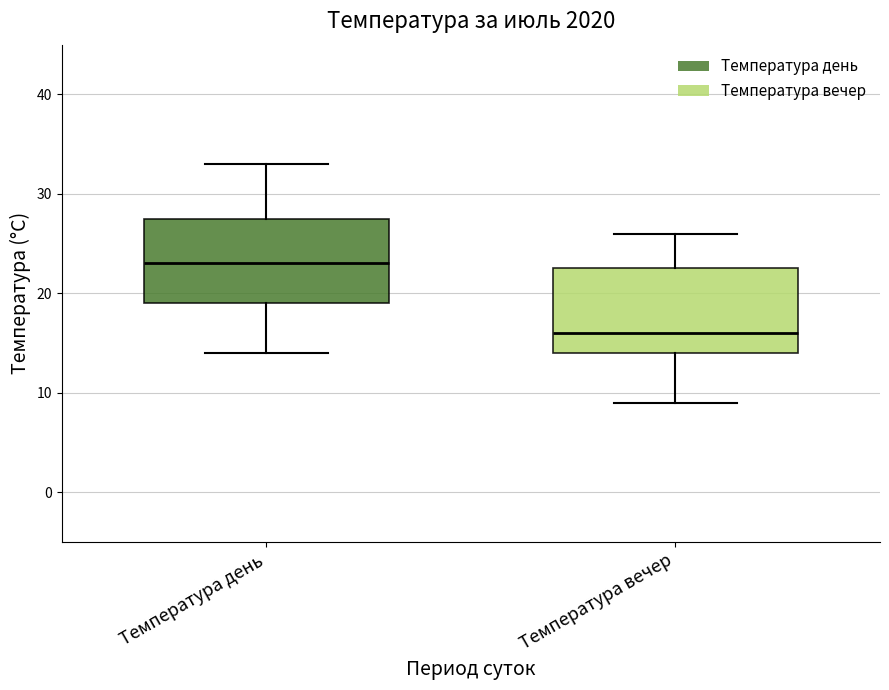

Reading left to right, read every box against the y-axis: the position of its median line, the range the box covers, and the ends of its whiskers. The values are not printed on the chart, so give them approximately, as read against the axis.

Температура день: median 23, box 19 to 28, whiskers 14 to 33
Температура вечер: median 16, box 14 to 23, whiskers 9 to 26